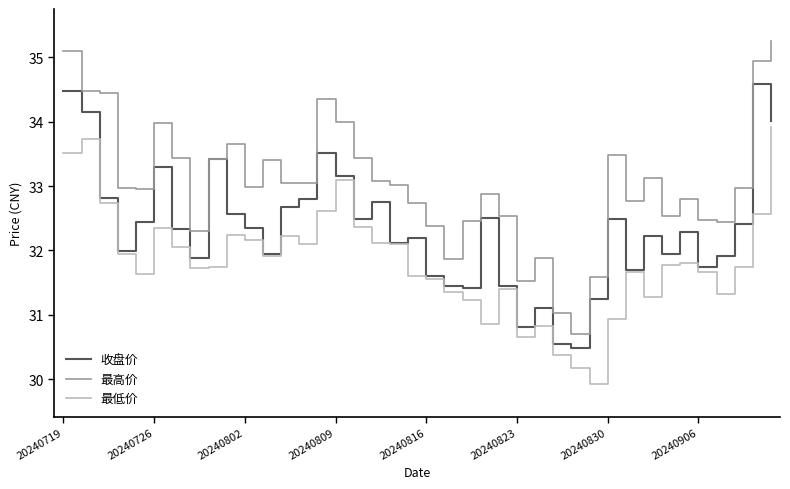

Which series has the widest spread of values?

最高价